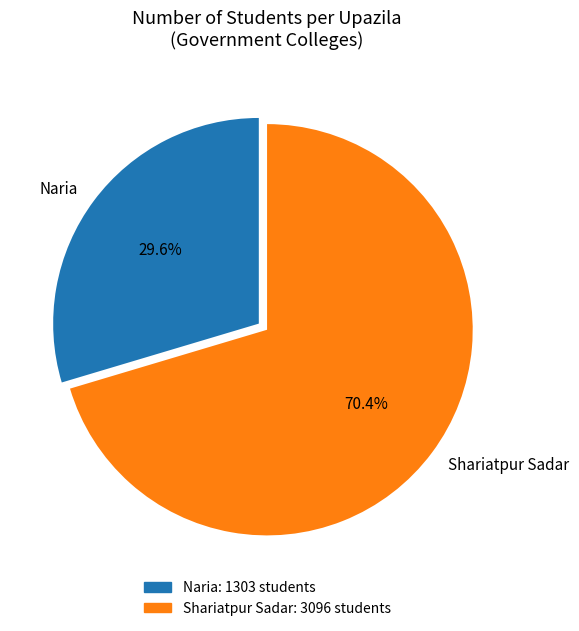

Is it true that Shariatpur Sadar is 70% of the pie?

True